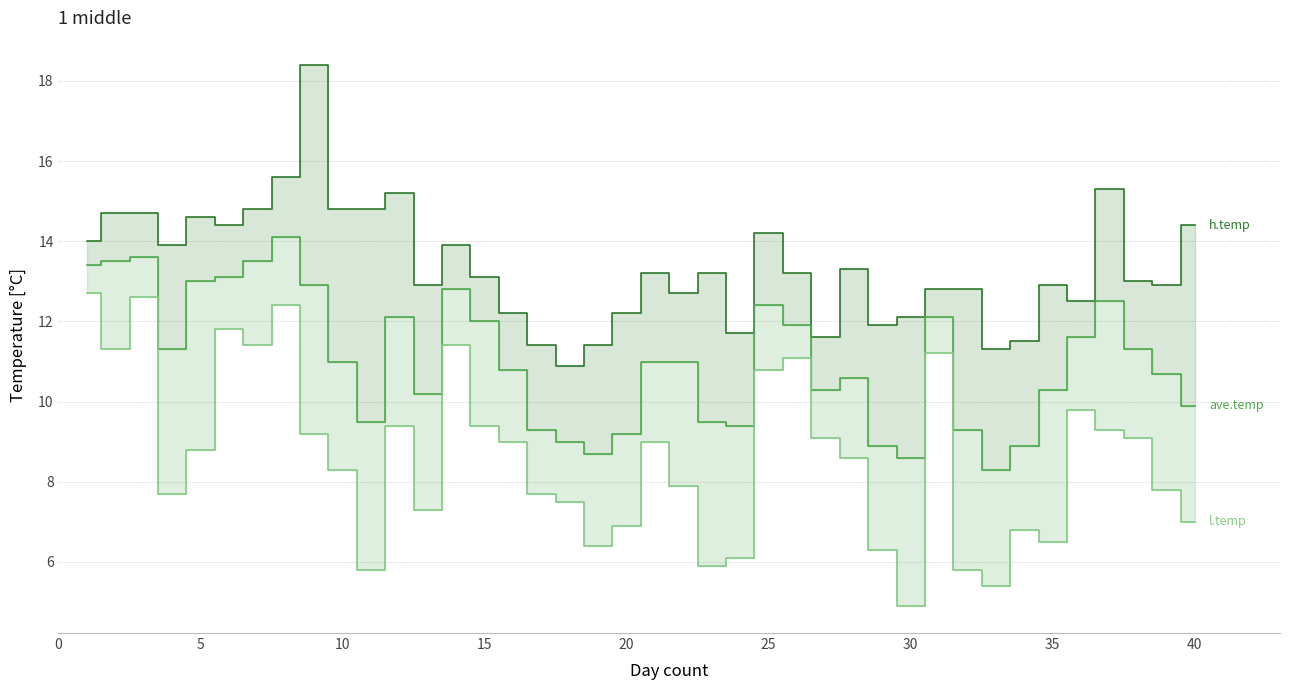

List the series in order of their overall mean, highest first.

h.temp, ave.temp, l.temp